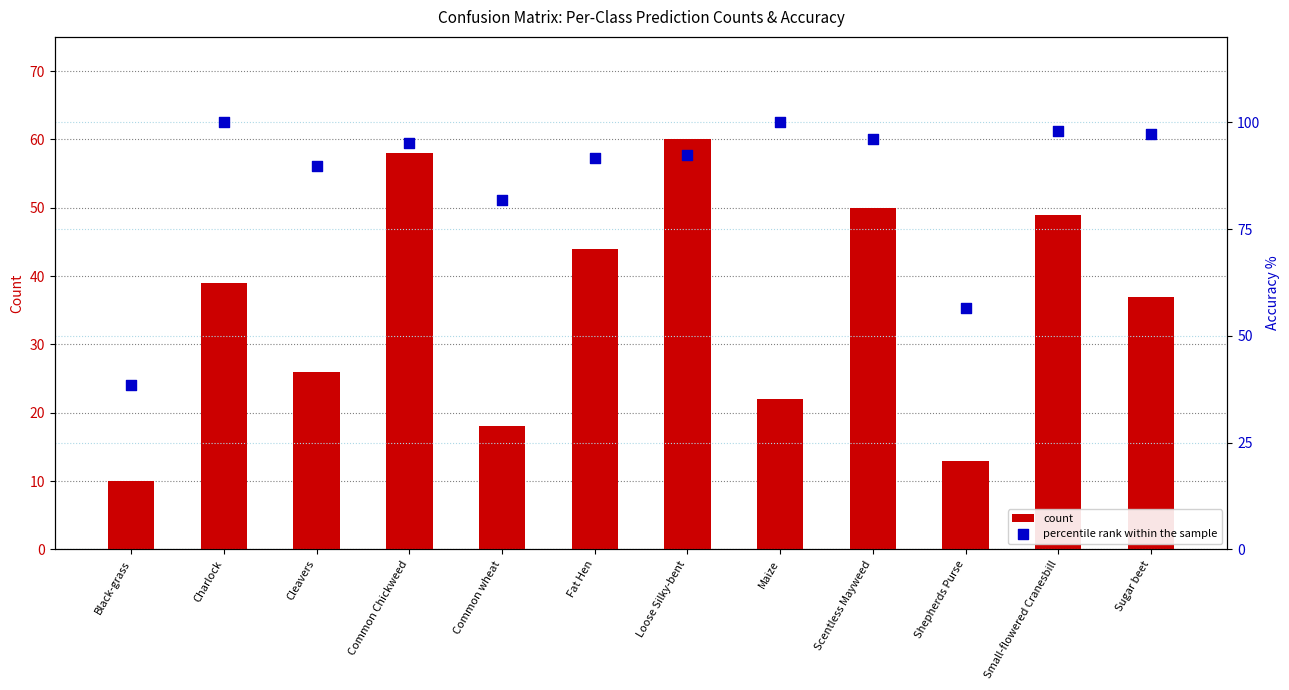

At which category is the sum across all series the highest?

Common Chickweed